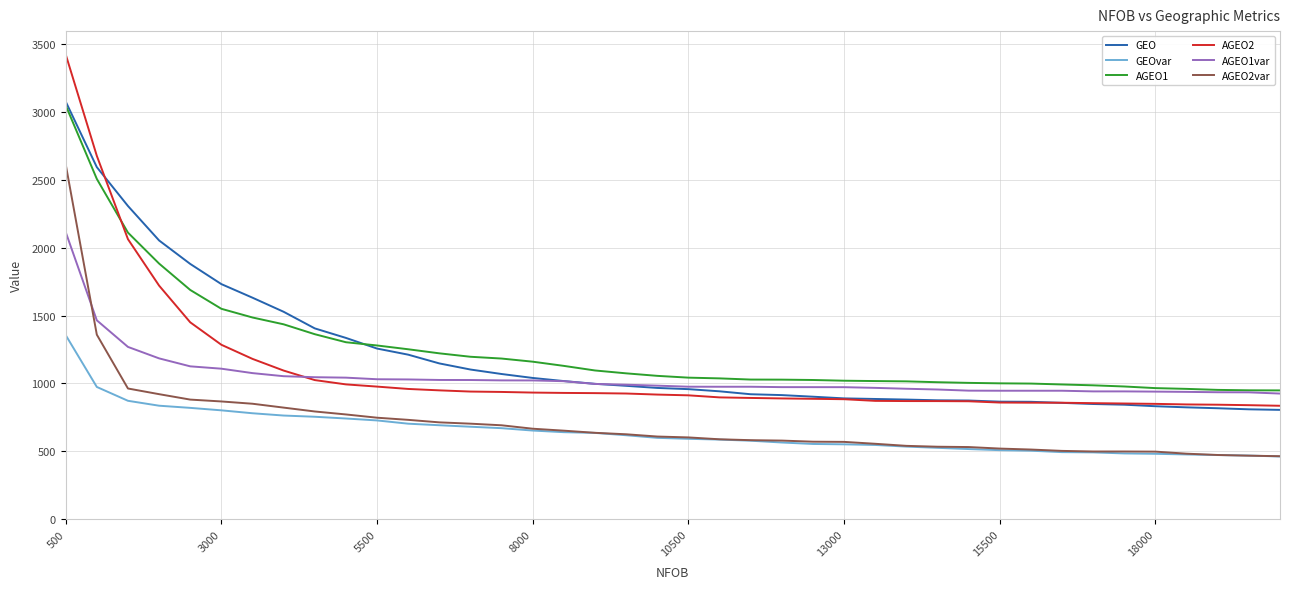

What is the smallest value displayed?

462.1